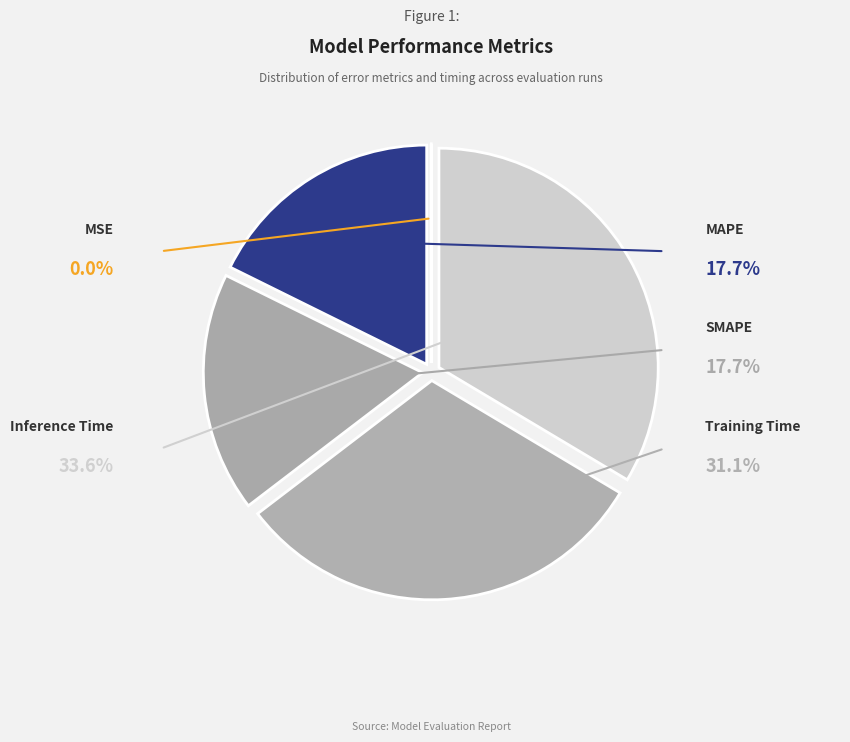

Is there a majority slice in this chart?

No